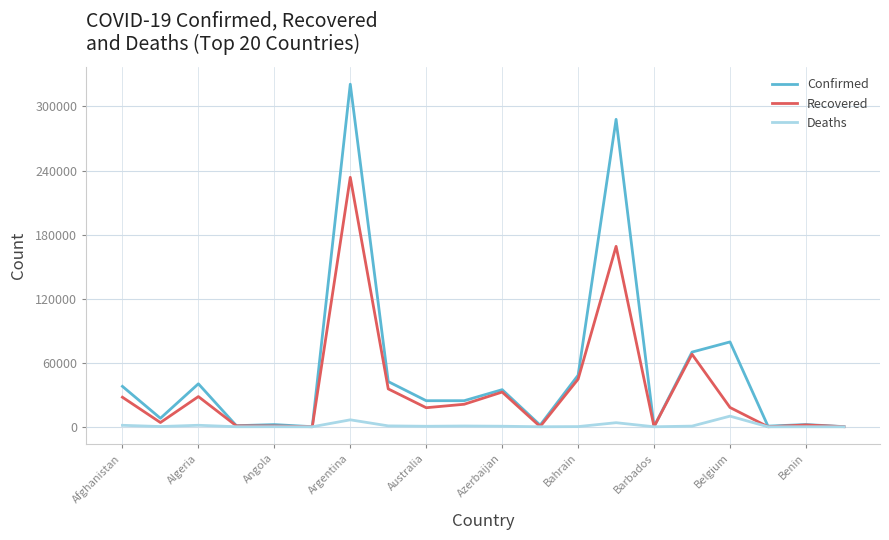

Which series has the largest total across all categories?

Confirmed